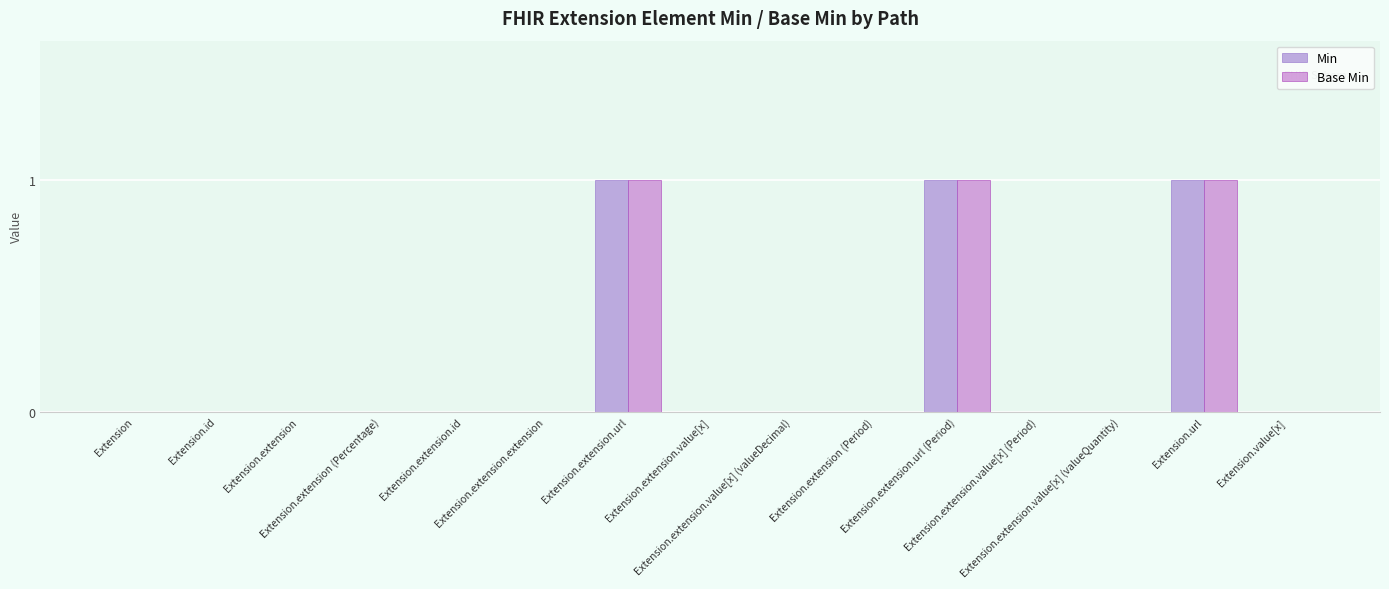

Count the Base Min values in the range 0 to 1.

15